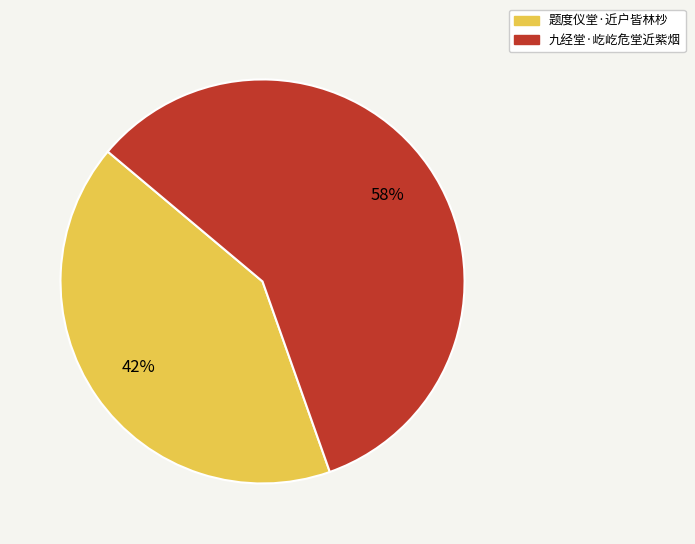

How many slices are in this pie chart?

2